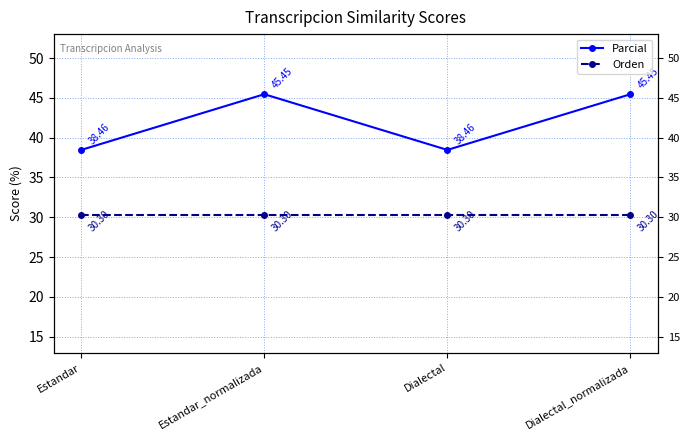

What is the difference between the highest and lowest values at Estandar_normalizada?

15.2